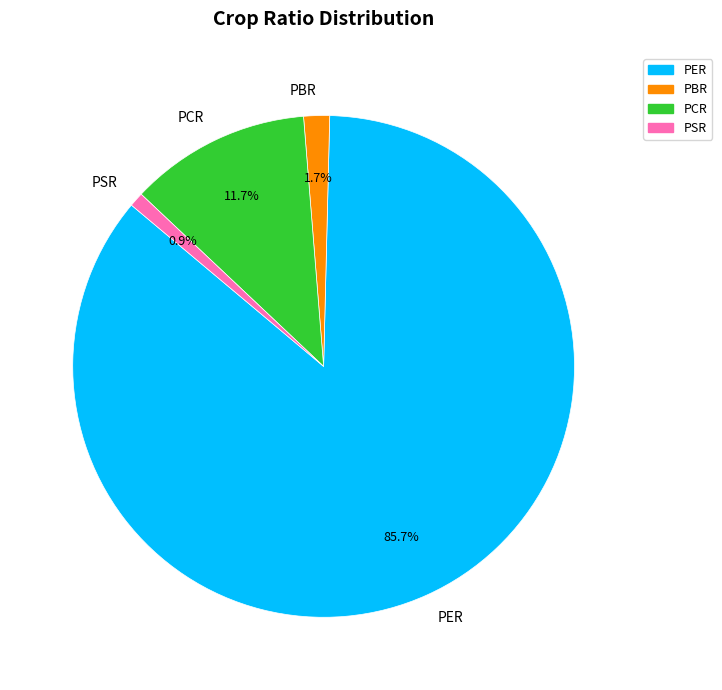

What percentage is the PCR slice, to the nearest percent?

12%